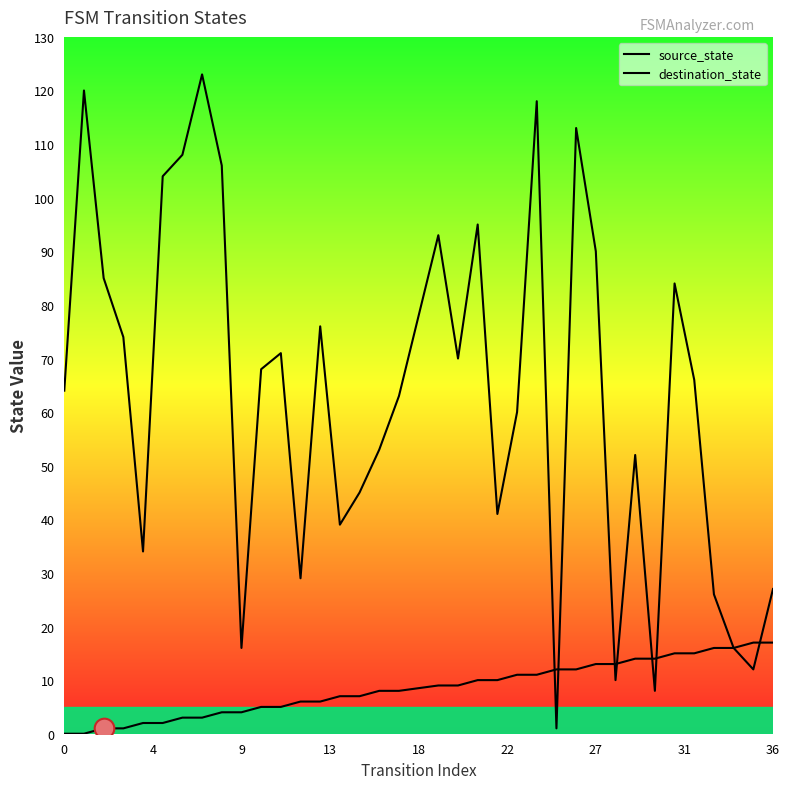

How many lines are shown in the chart?

2